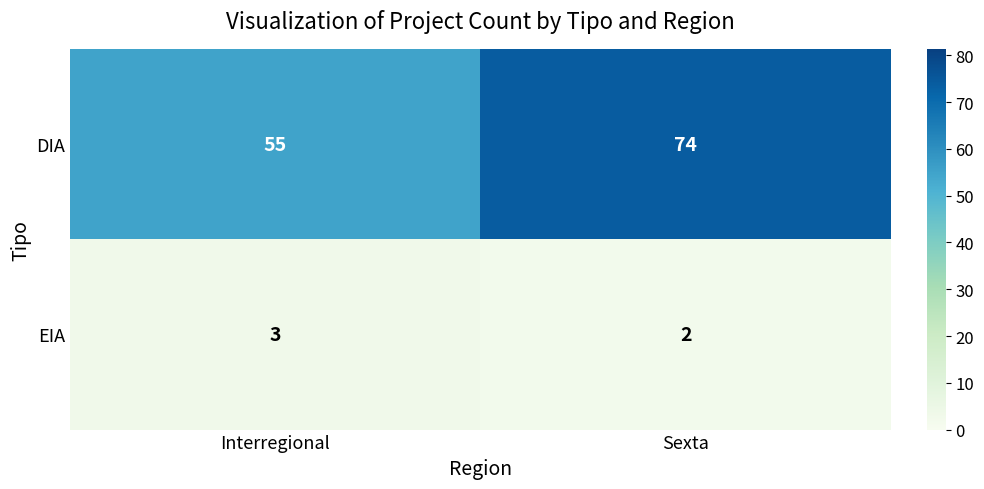

The DIA series shows 87 at Interregional. True or false?

False